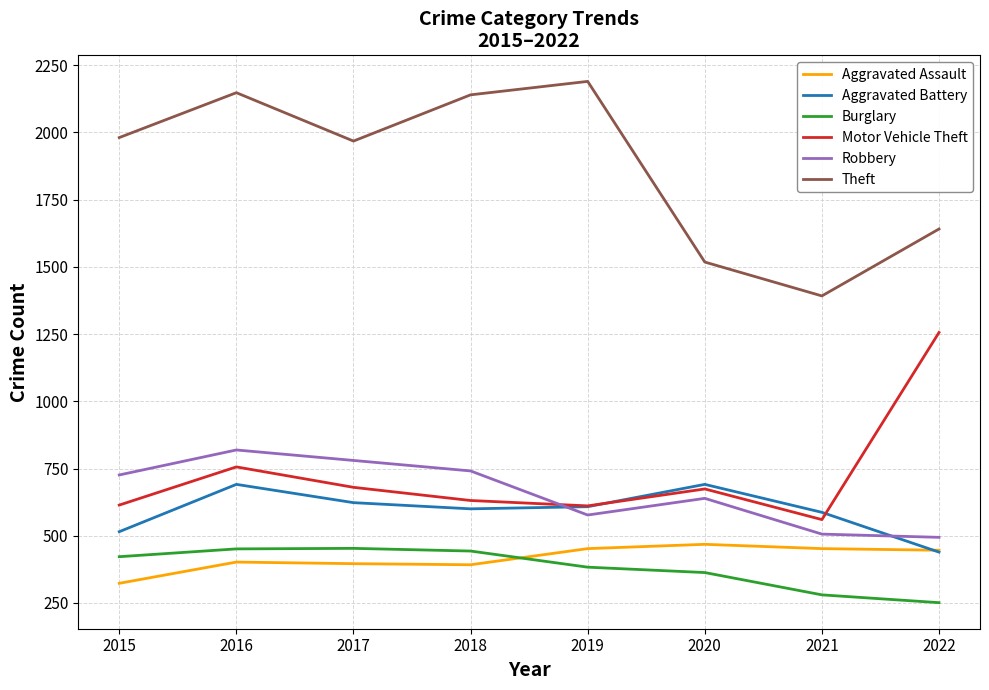

In Robbery, how many points are lower than both neighbors (excluding endpoints)?

1